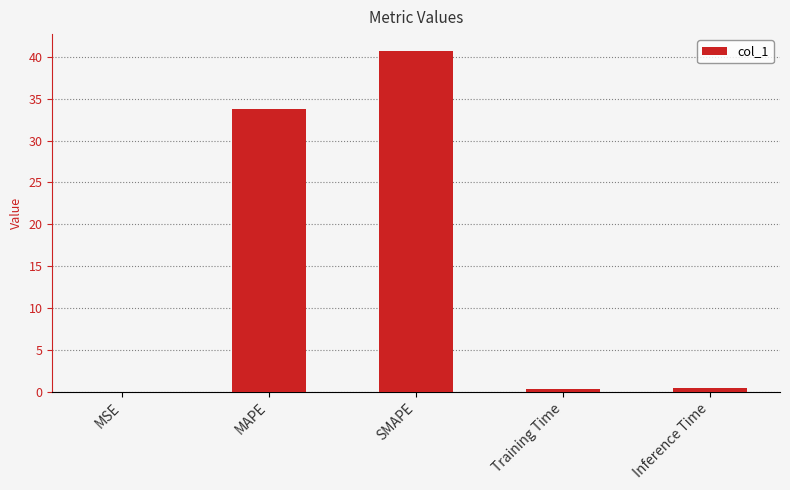

What is the sum of all values?

75.3